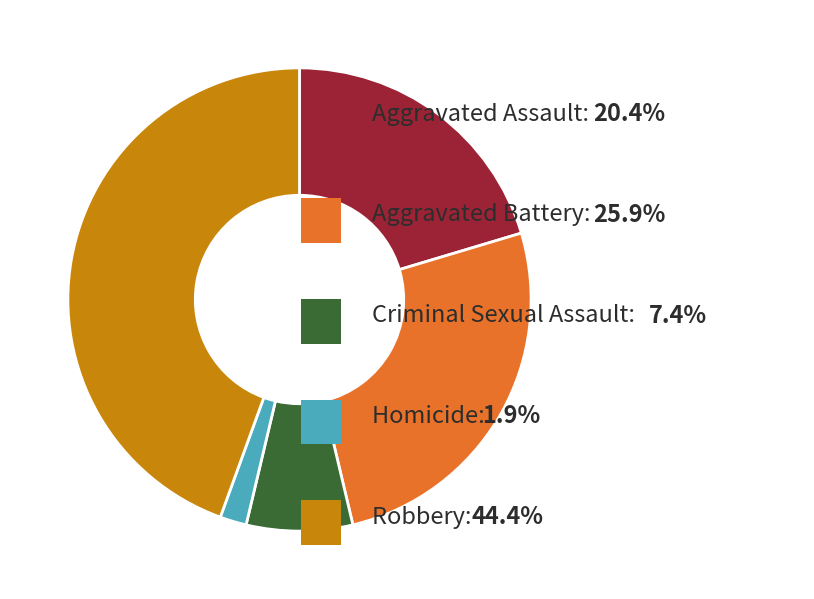

Does any single category account for the majority?

No